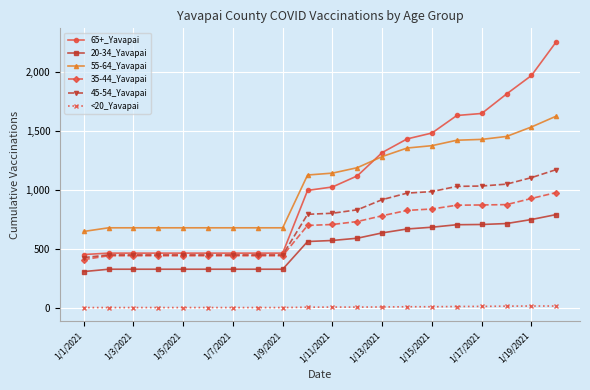

Which series has the widest spread of values?

65+_Yavapai